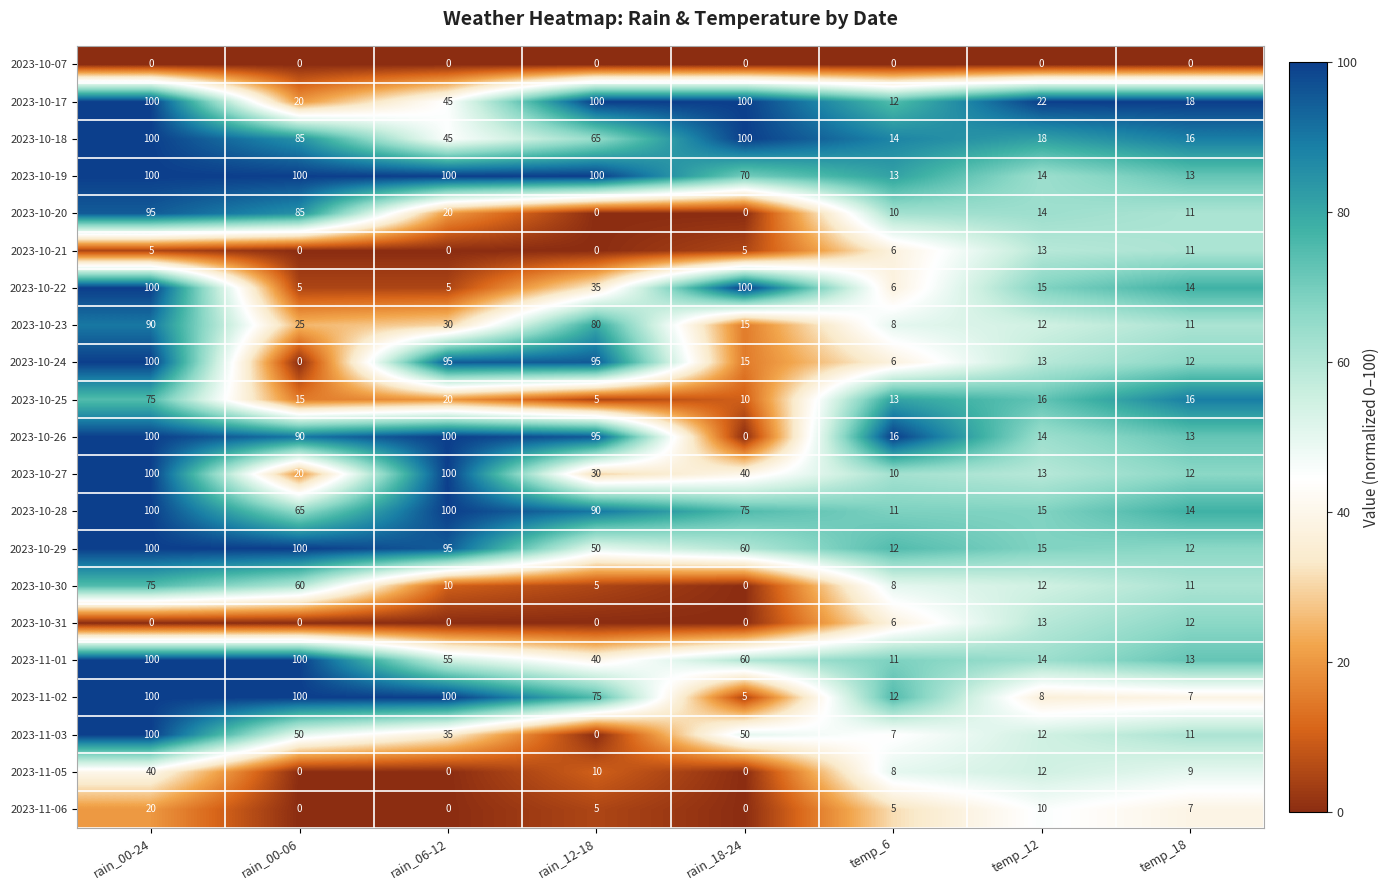

Where does the 2023-11-02 series first go above 75?

rain_00-24